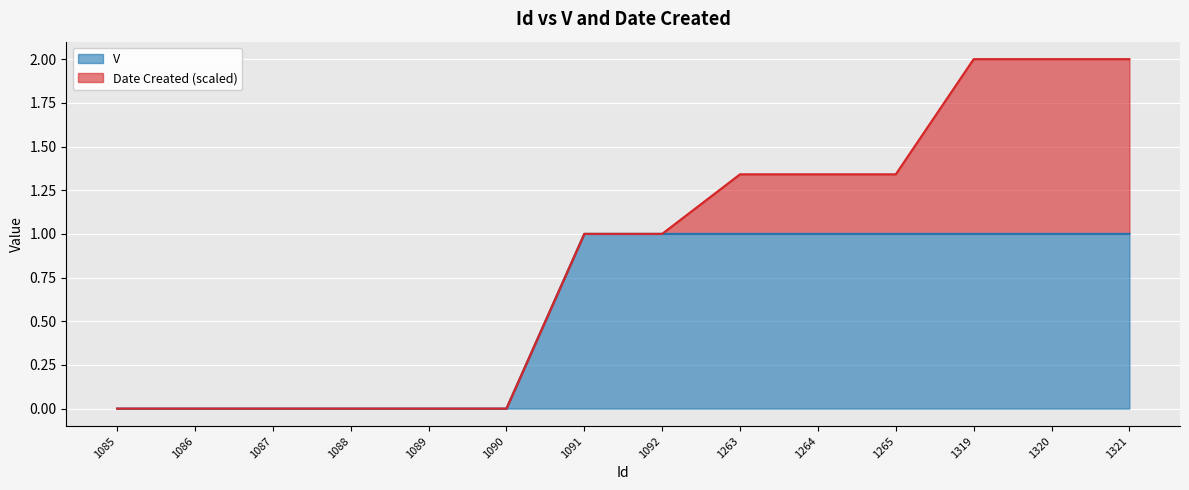

How many lines are shown in the chart?

2